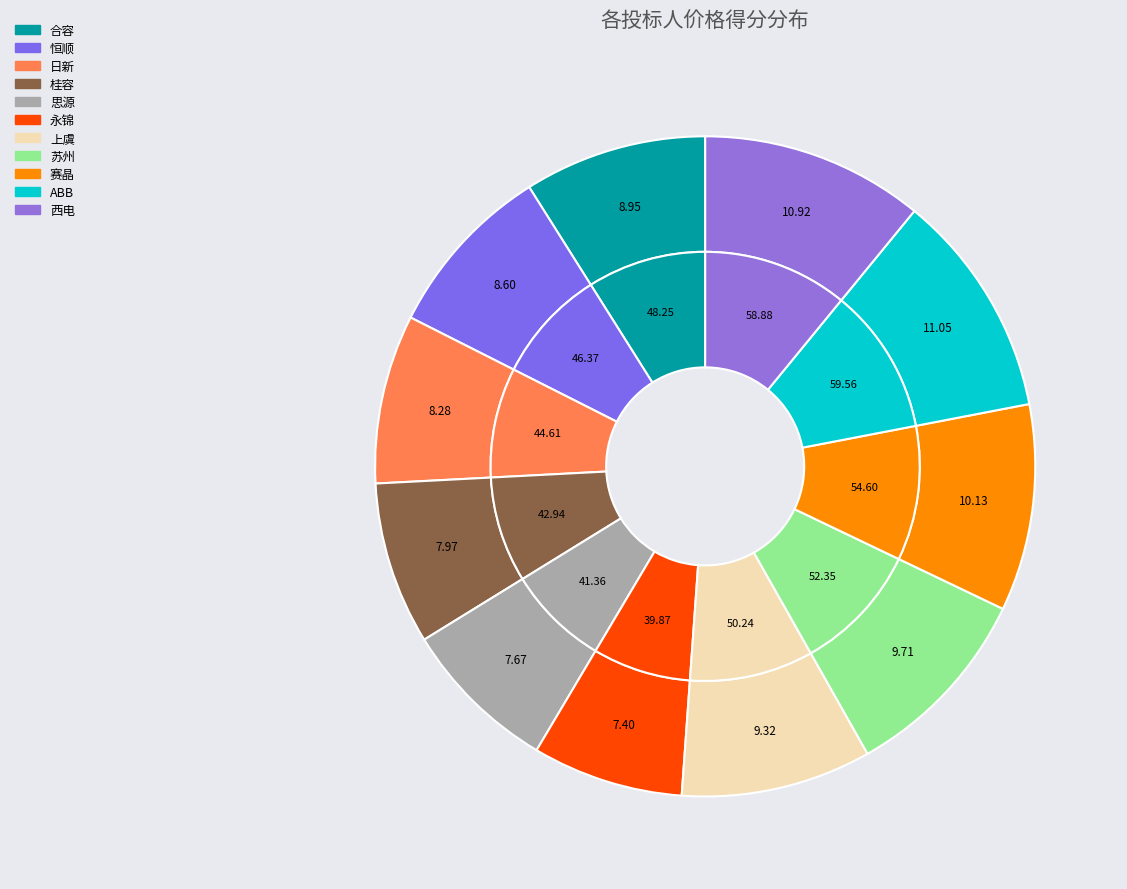

To the nearest percent, what percentage of the pie is 赛晶?

10%